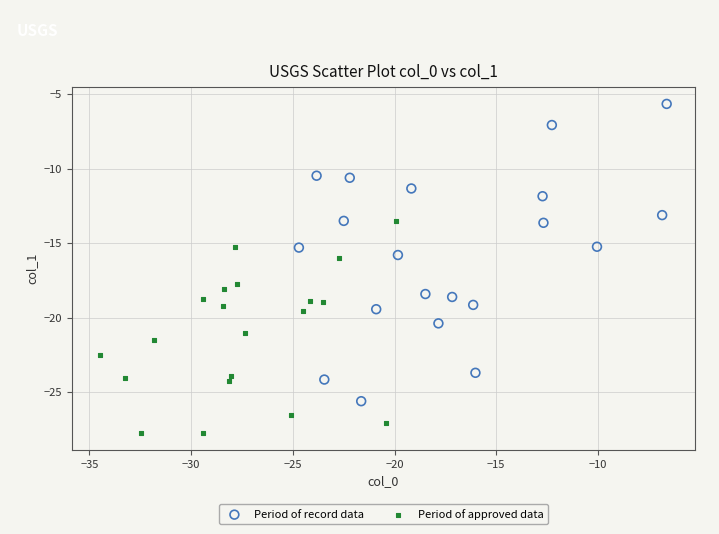

Which series contains the lowest Y value?

Period of approved data